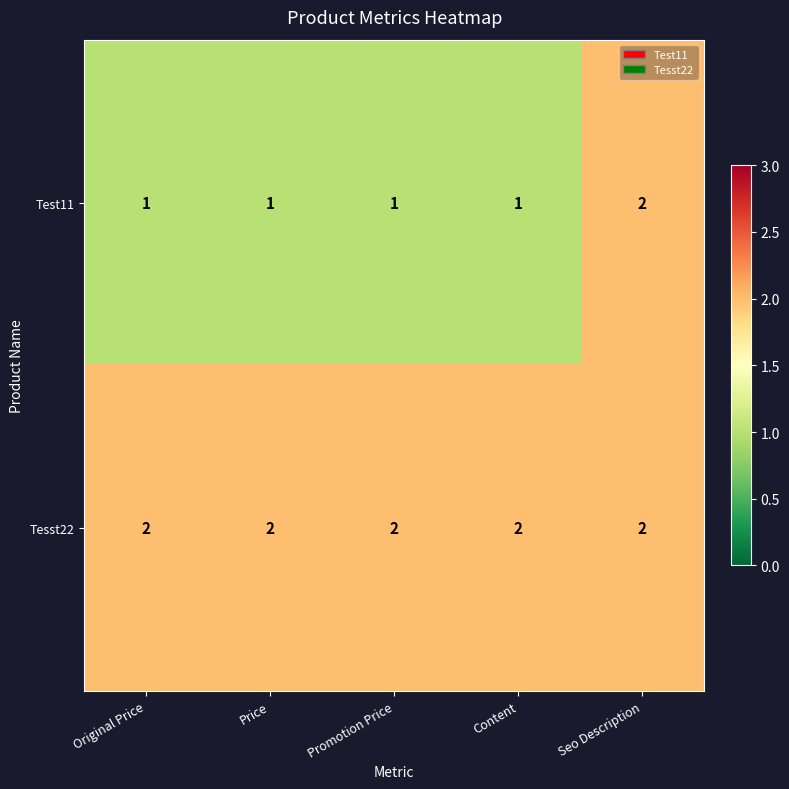

Which series has the largest range (max minus min)?

Test11